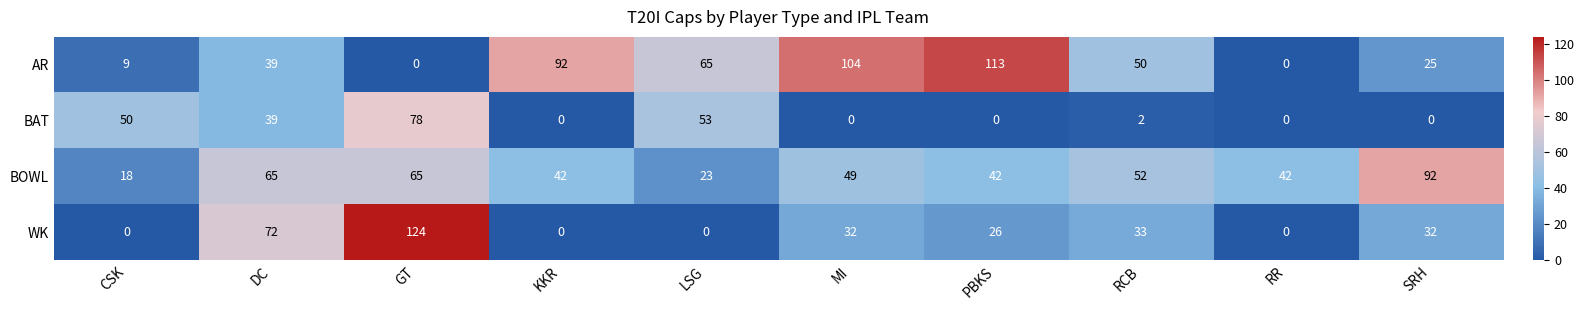

The AR series shows 22 at RCB. True or false?

False